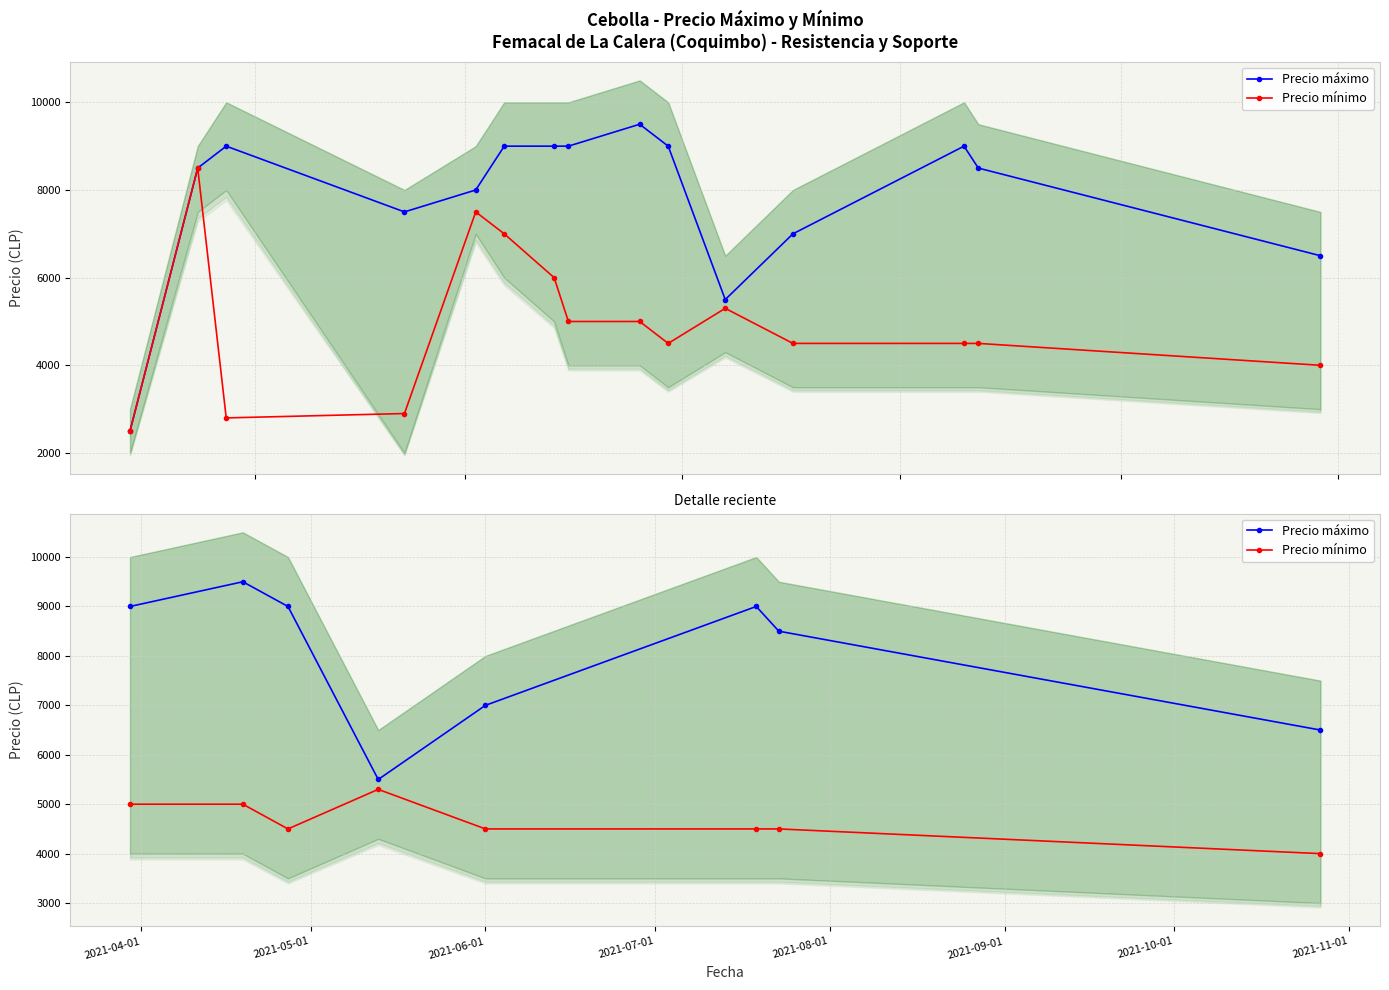

Which series has the widest spread of values?

Precio máximo